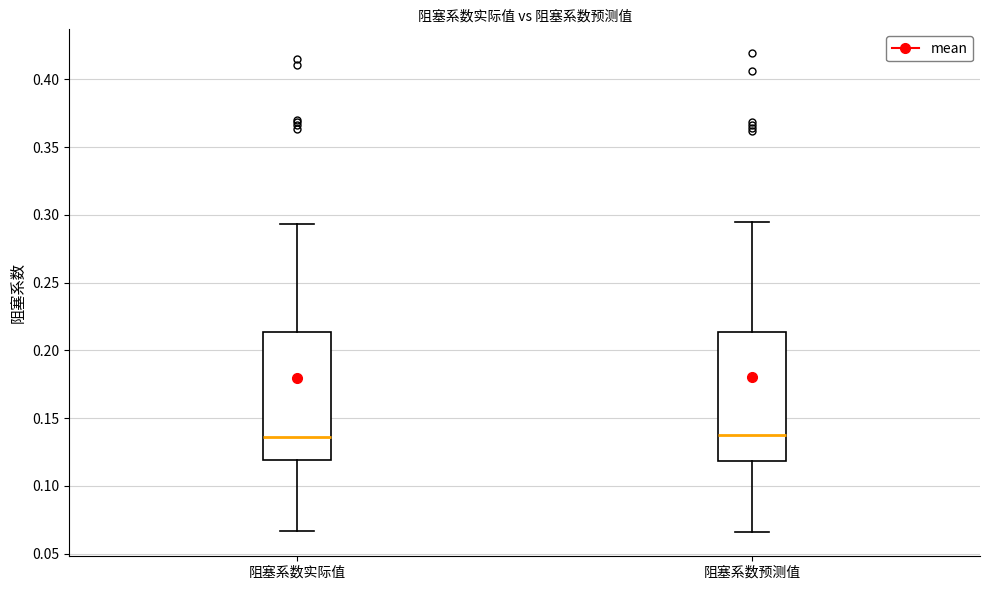

Reading left to right, transcribe this box plot: for each box, give where its median line is, the range the box spans, and where its two whiskers end, as read against the y-axis. The values are not printed on the chart, so give them approximately, as read against the axis.

阻塞系数实际值: median 0.135, box 0.120 to 0.215, whiskers 0.065 to 0.295
阻塞系数预测值: median 0.140, box 0.120 to 0.215, whiskers 0.065 to 0.295